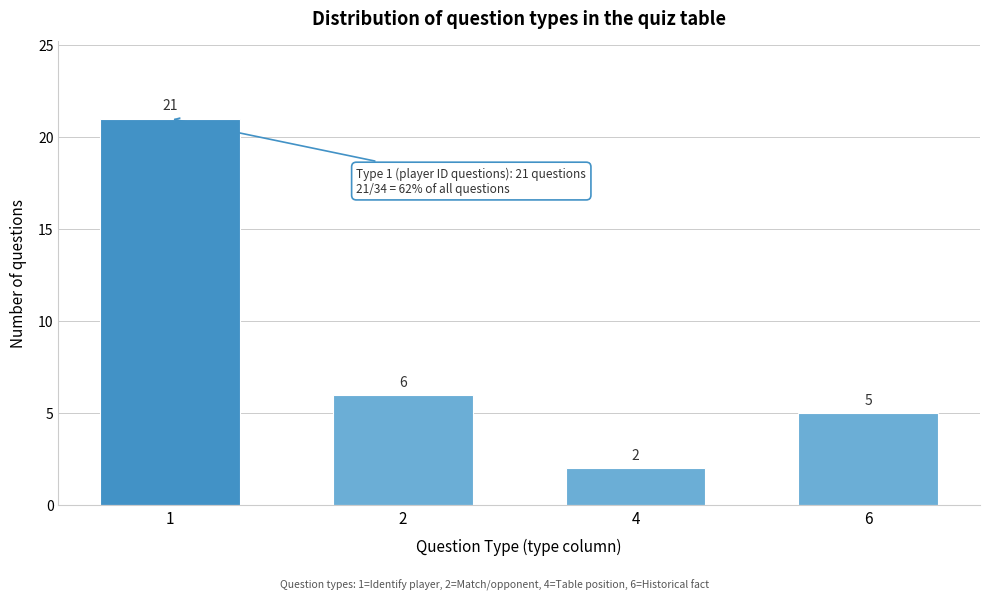

Reading left to right, extract all data points from this chart.

1=21	2=6	4=2	6=5